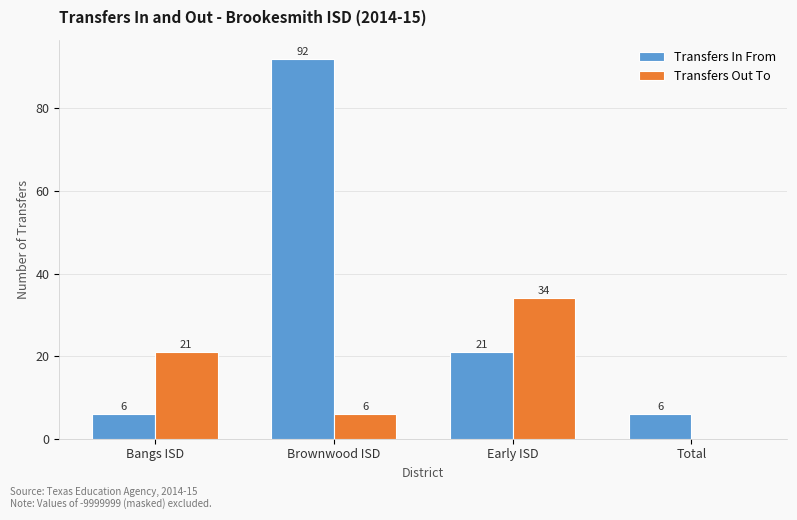

The value of Transfers In From at Bangs ISD is 6. True or false?

True